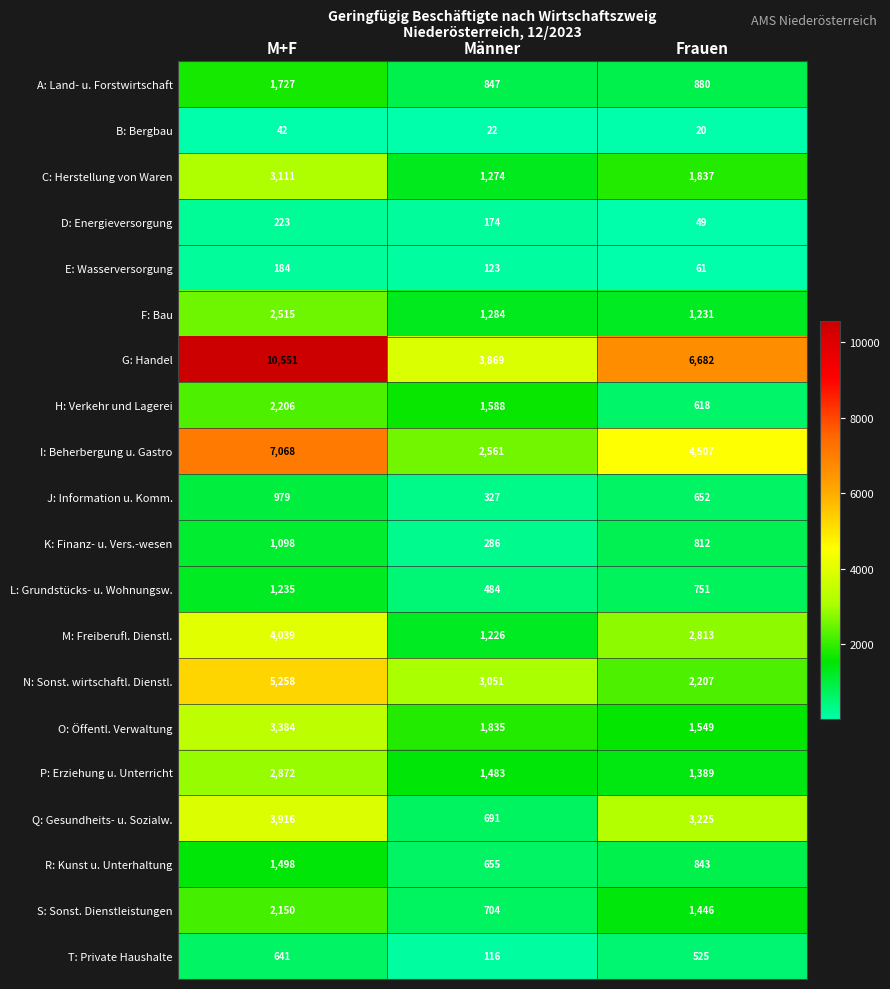

At which category does the chart reach its minimum across all series?

Frauen